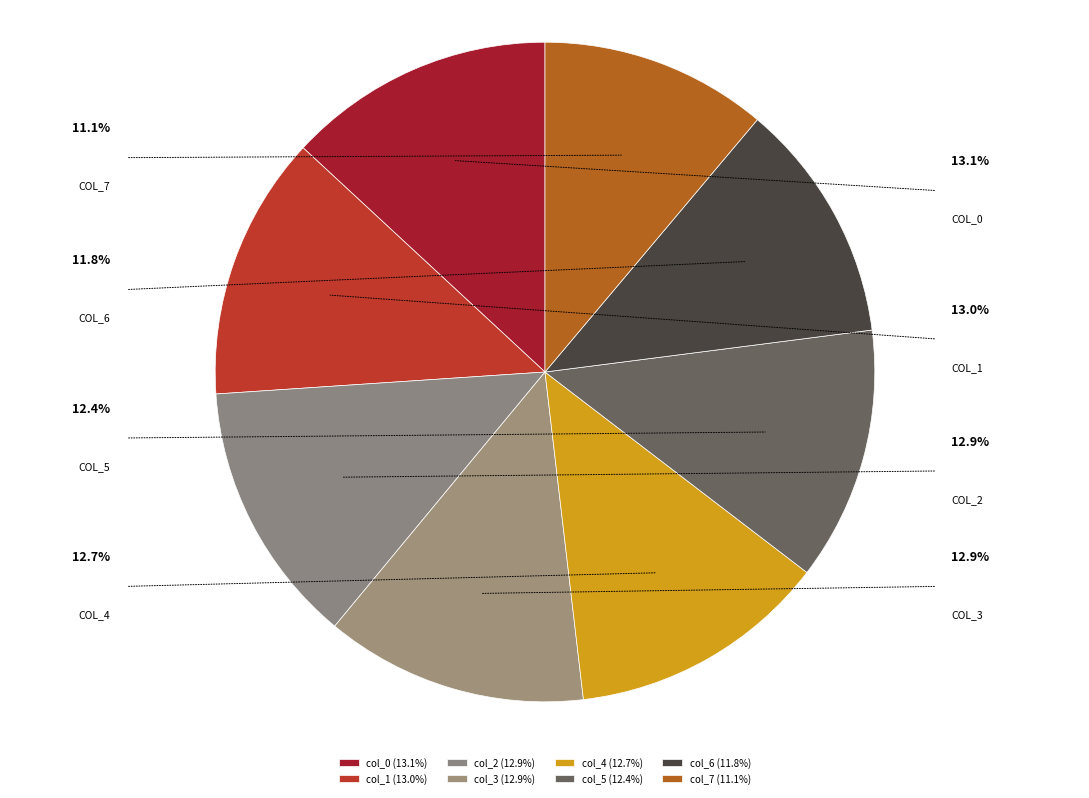

What percentage is the col_5 slice, to the nearest percent?

12%